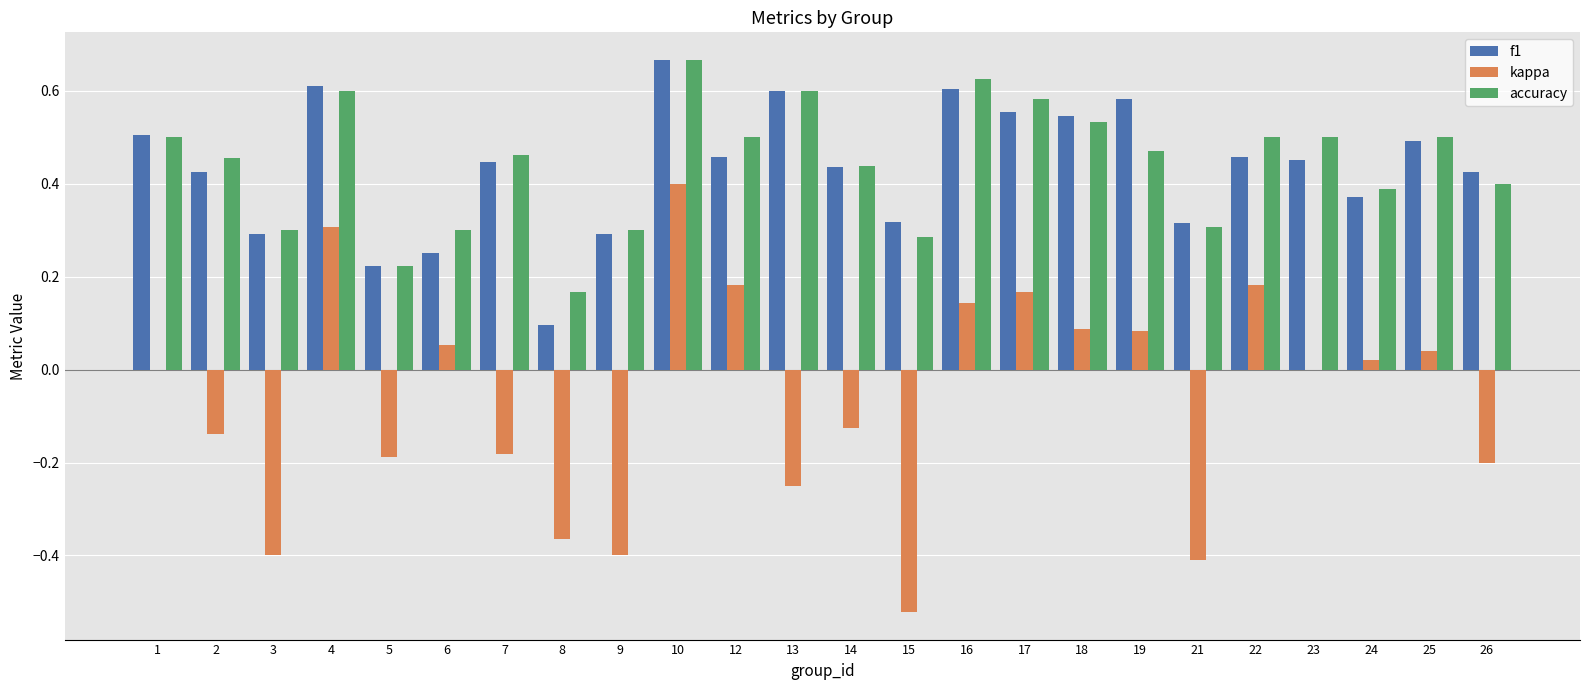

The value of f1 at 2 is 0.4. True or false?

True